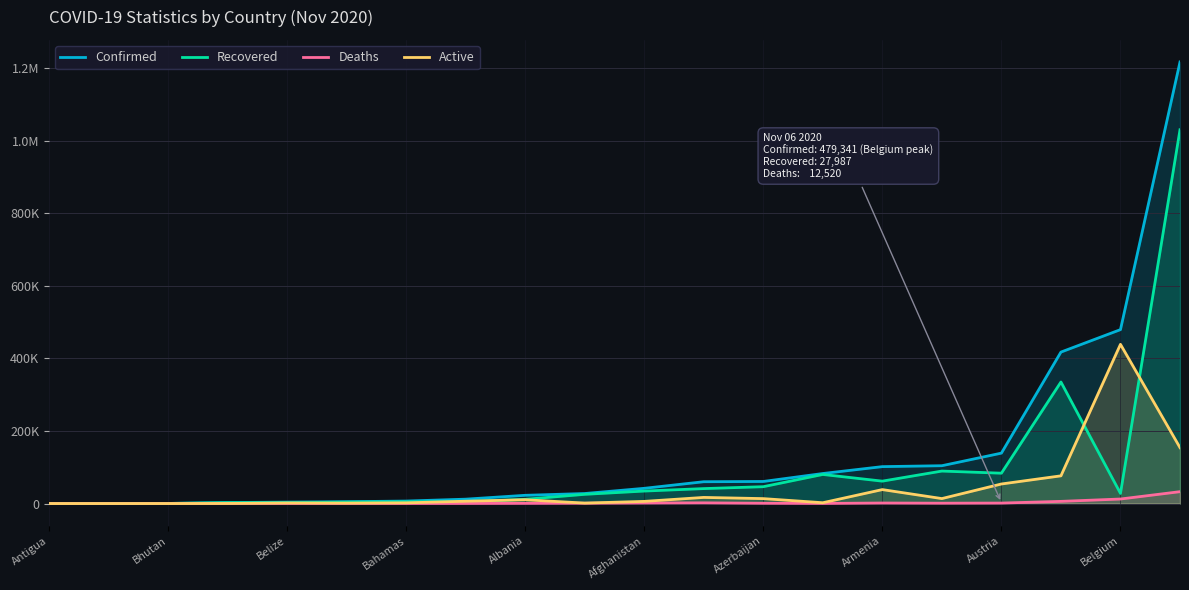

What are all the series names shown in the legend?

Confirmed, Recovered, Deaths, Active